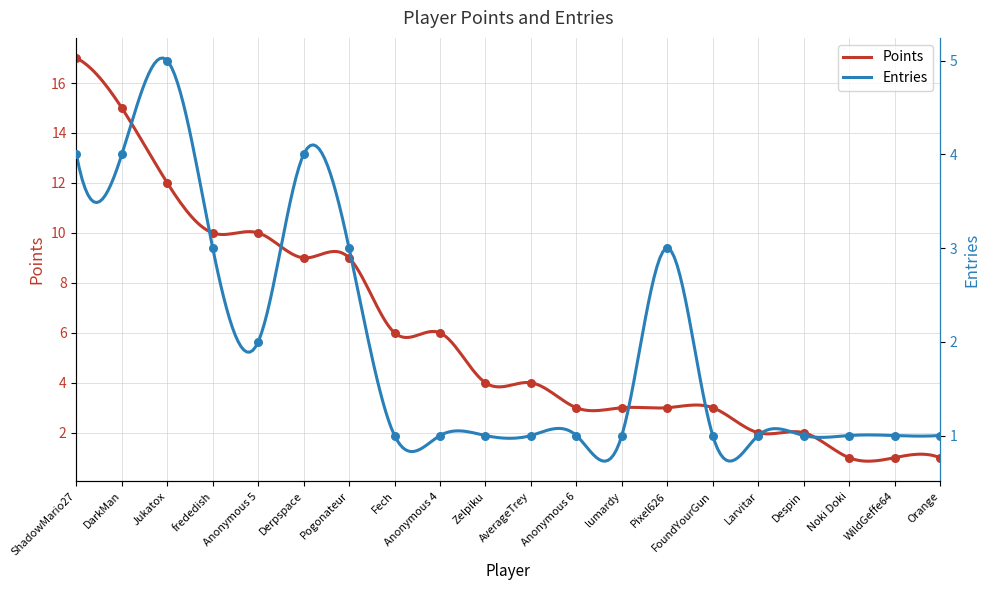

At how many categories does at least one series exceed 2?

15